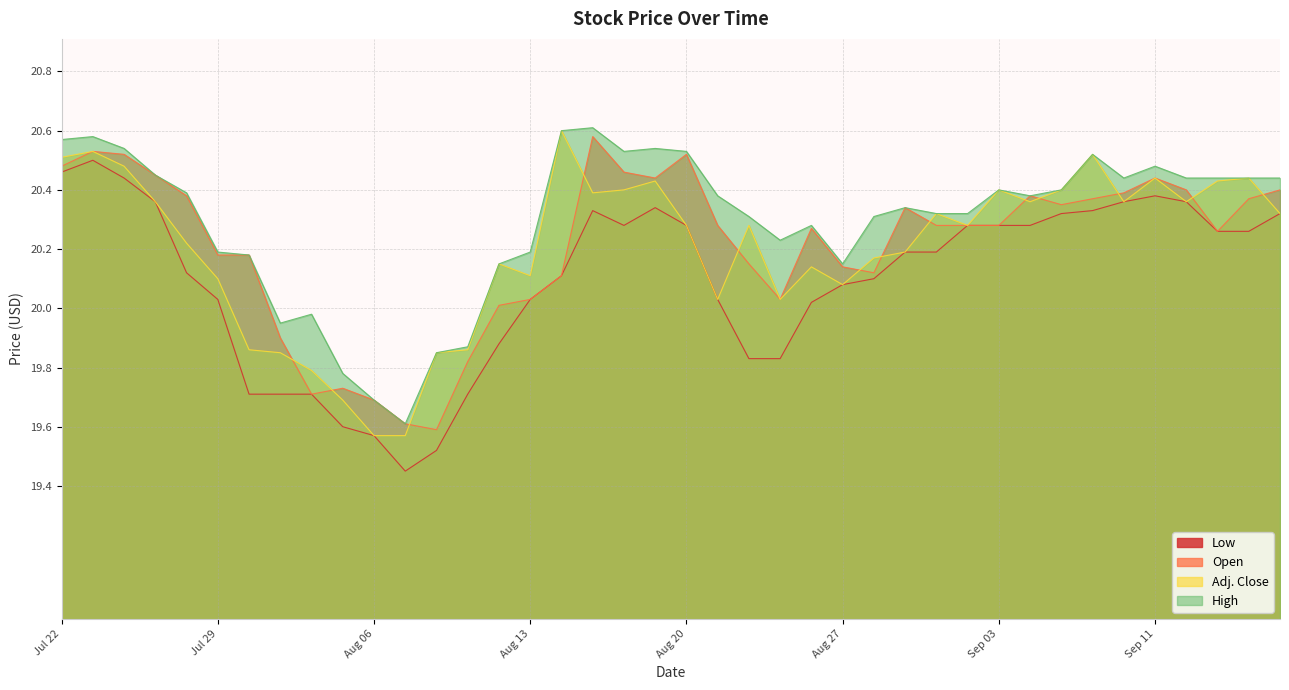

Rank the series at Jul 24 from lowest to highest value.

Low, Adj. Close, Open, High